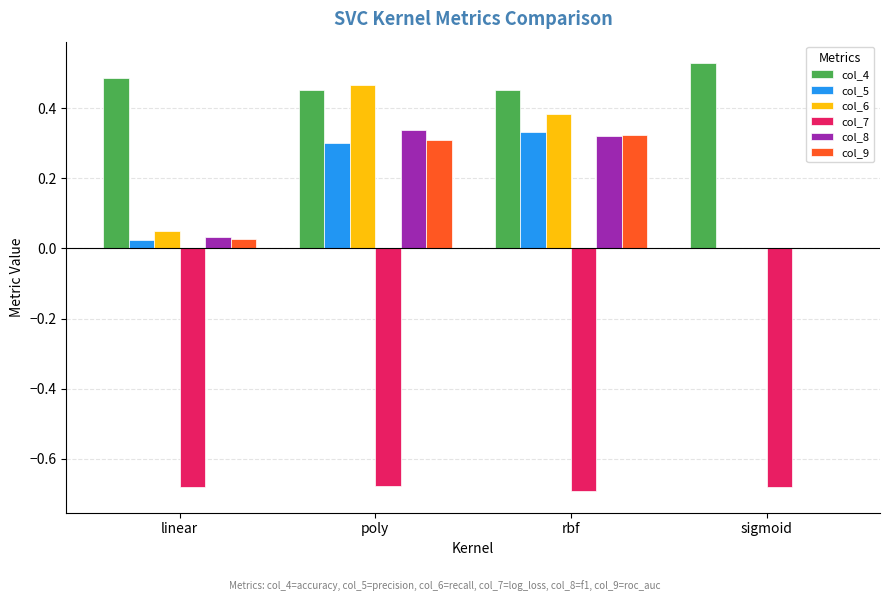

What is the sum of the col_6 values at rbf and poly?

0.8